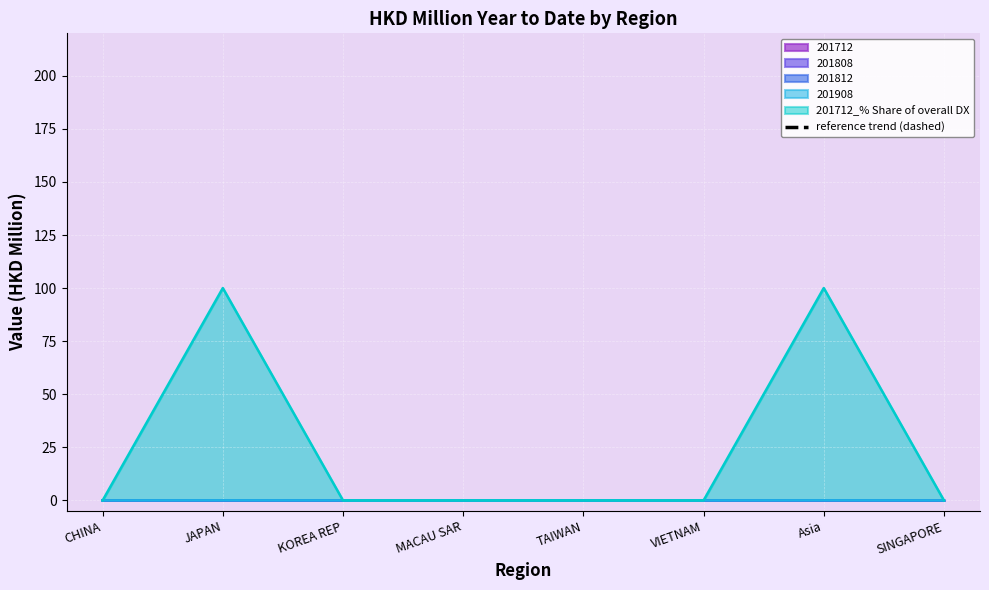

List the series in order of their peak value, lowest first.

201808, 201812, 201908, 201712, 201712_% Share of overall DX